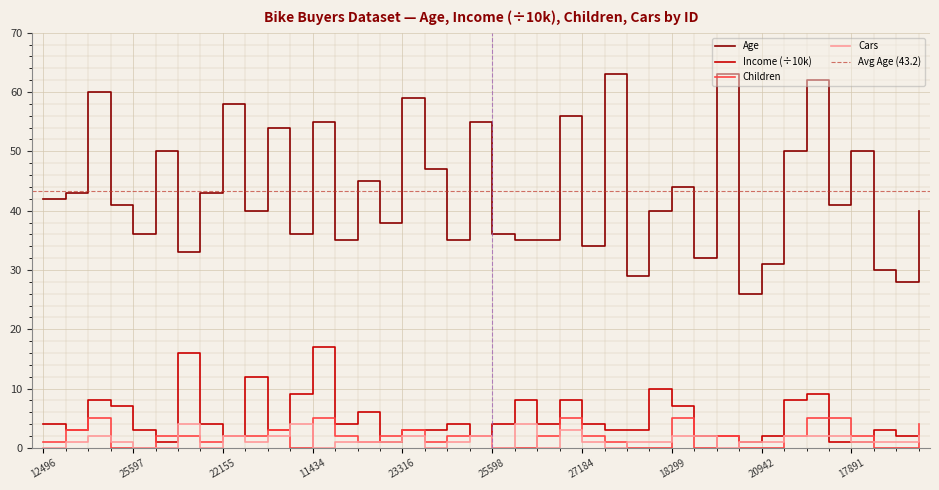

True or false: Income_scaled has a value of 3 at 22155.

False